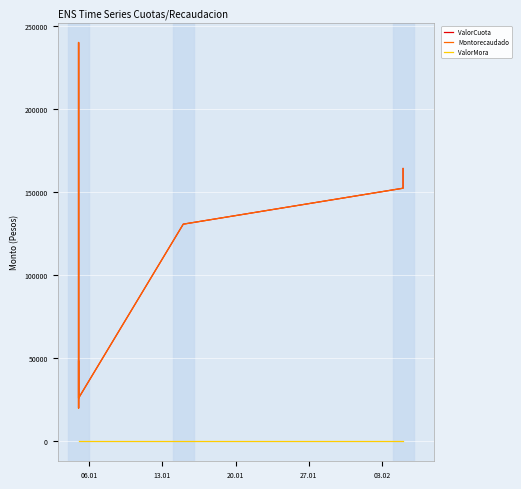

What is the difference between the second highest and second lowest values in the ValorCuota series?

141042